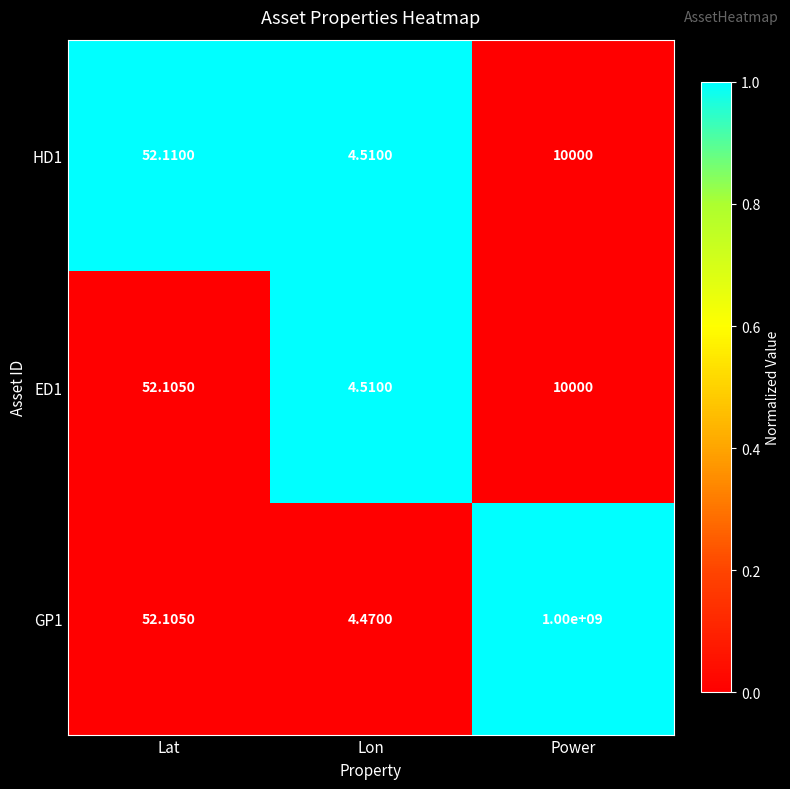

Which category has the lowest value in the ED1 series?

Lon